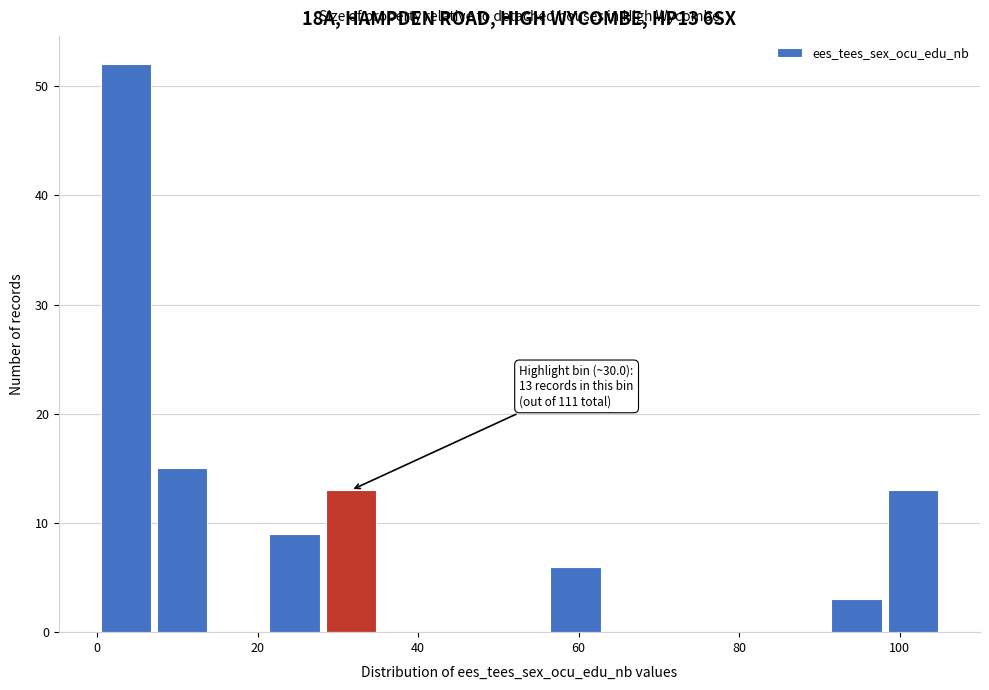

Around what value on the x-axis is the tallest bar? Give the approximate position of its centre, as read against the axis.

4